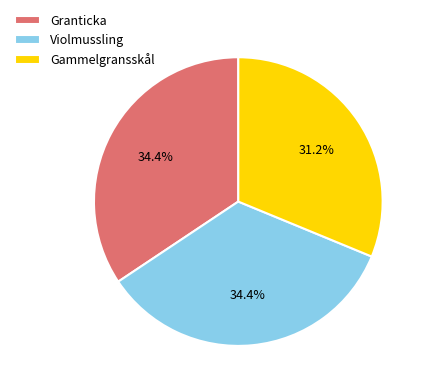

Is there any slice that represents more than half of the pie?

No